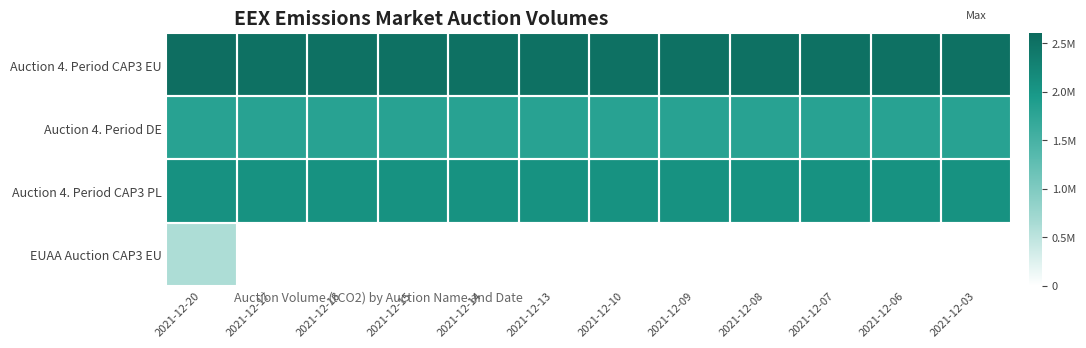

Which series has the largest range (max minus min)?

Auction 4. Period CAP3 EU